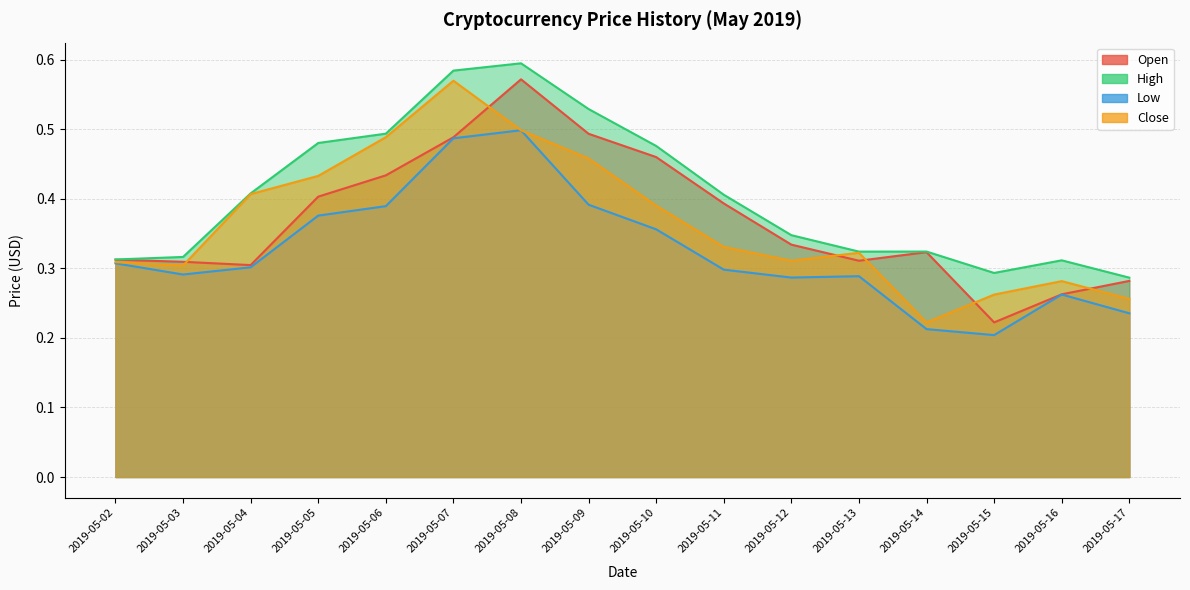

What is the value of the Close point at the 11th from the left?

0.3